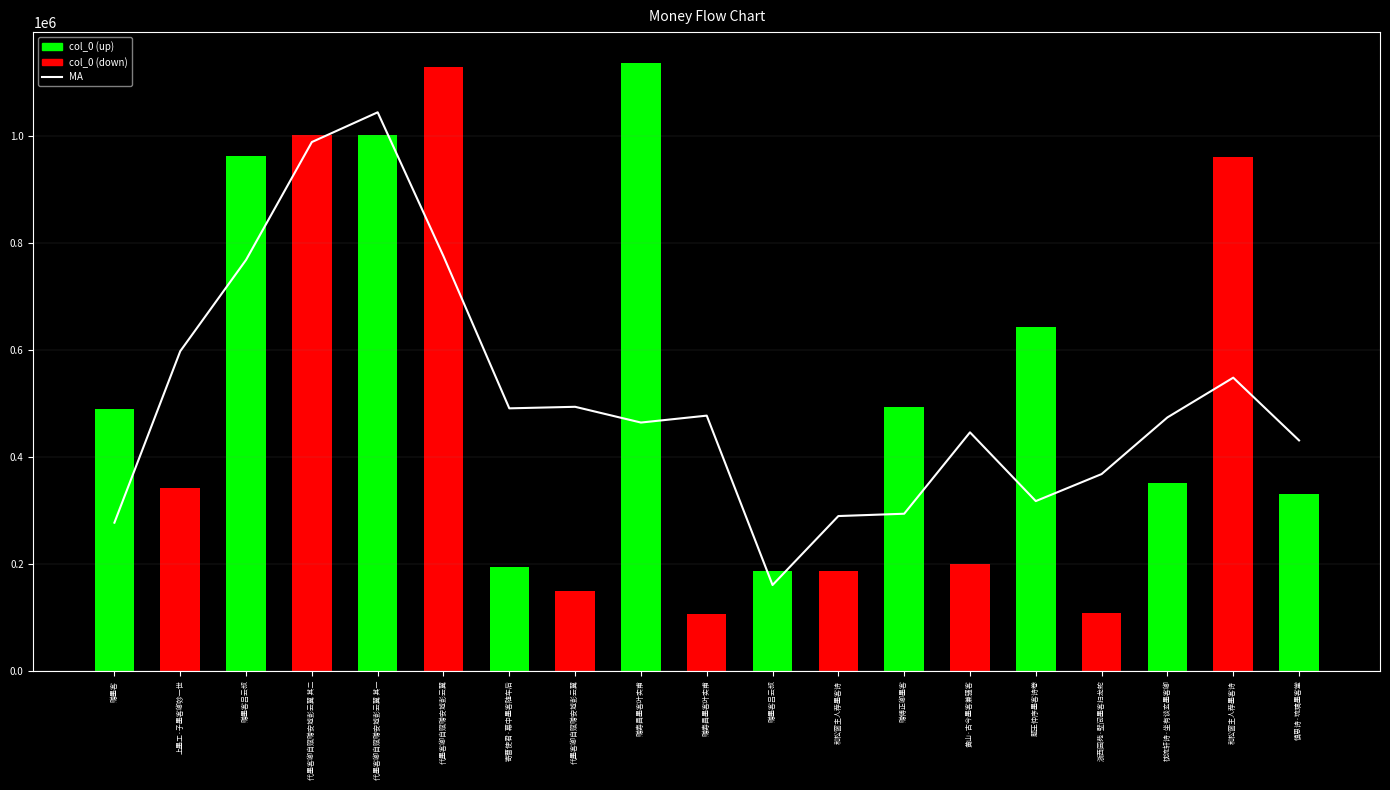

Does the chart contain stacked bars?

No